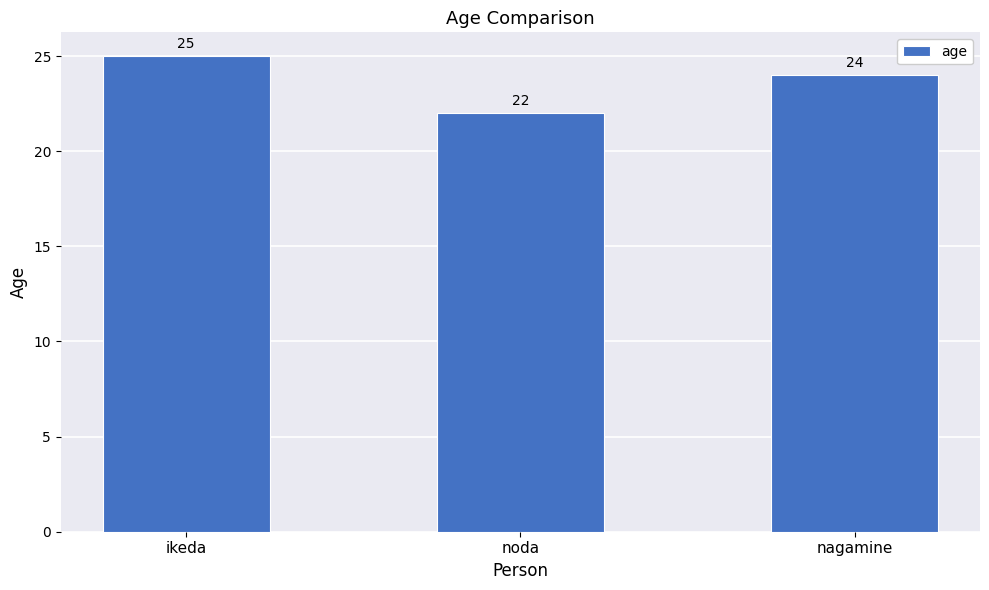

How many bars are there in total?

3